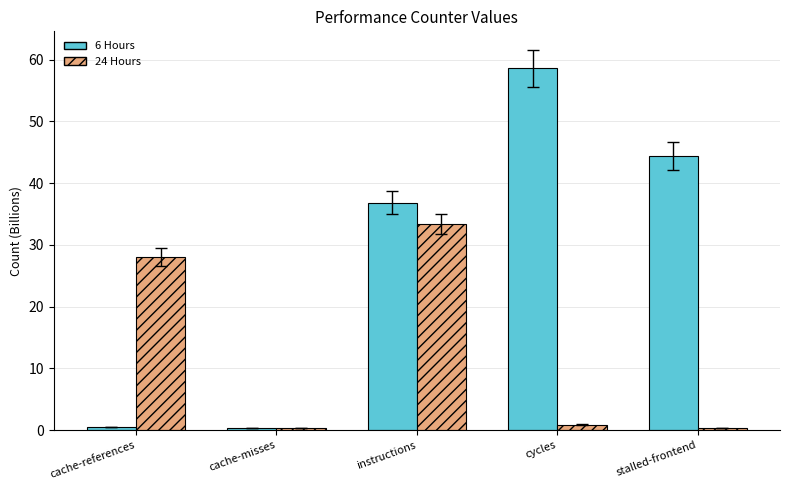

What is the difference between the 24 Hours values at cache-references and stalled-frontend?

27.7